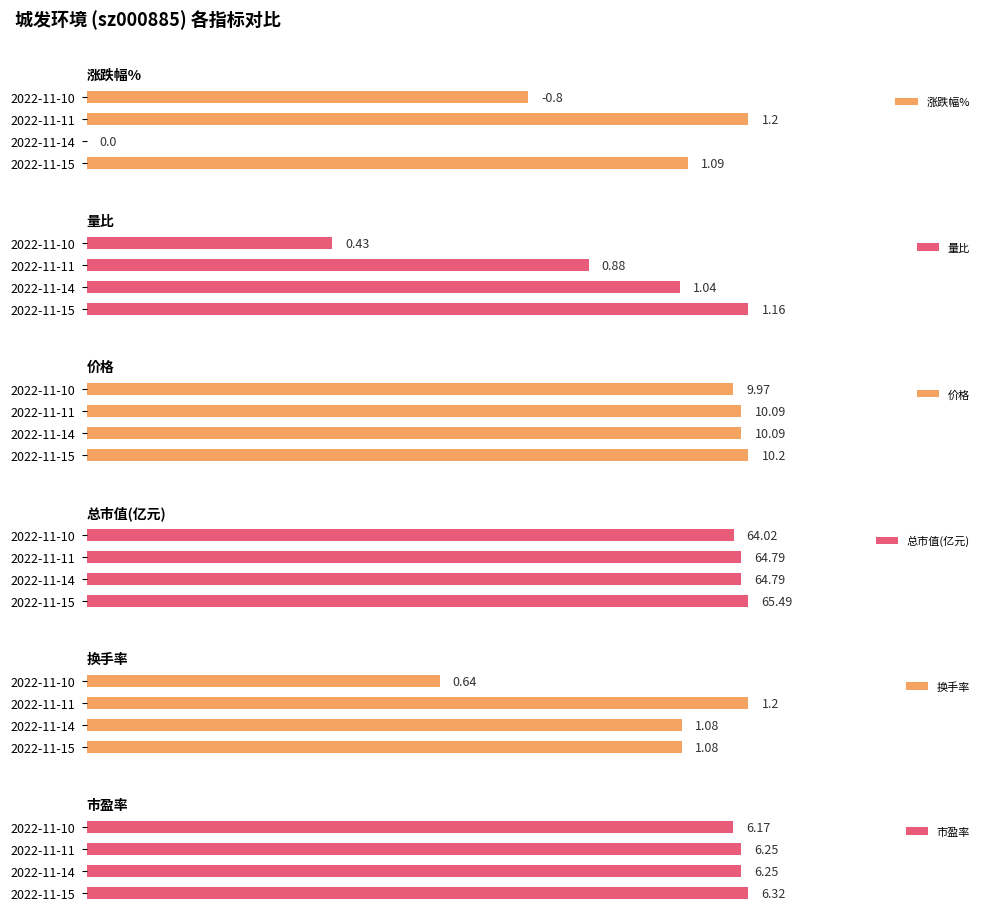

List the series in order of their peak value, highest first.

总市值(亿元), 价格, 市盈率, 涨跌幅%, 换手率, 量比